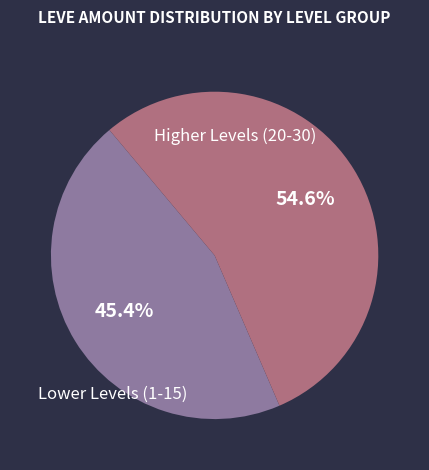

Is there a majority slice in this chart?

Yes